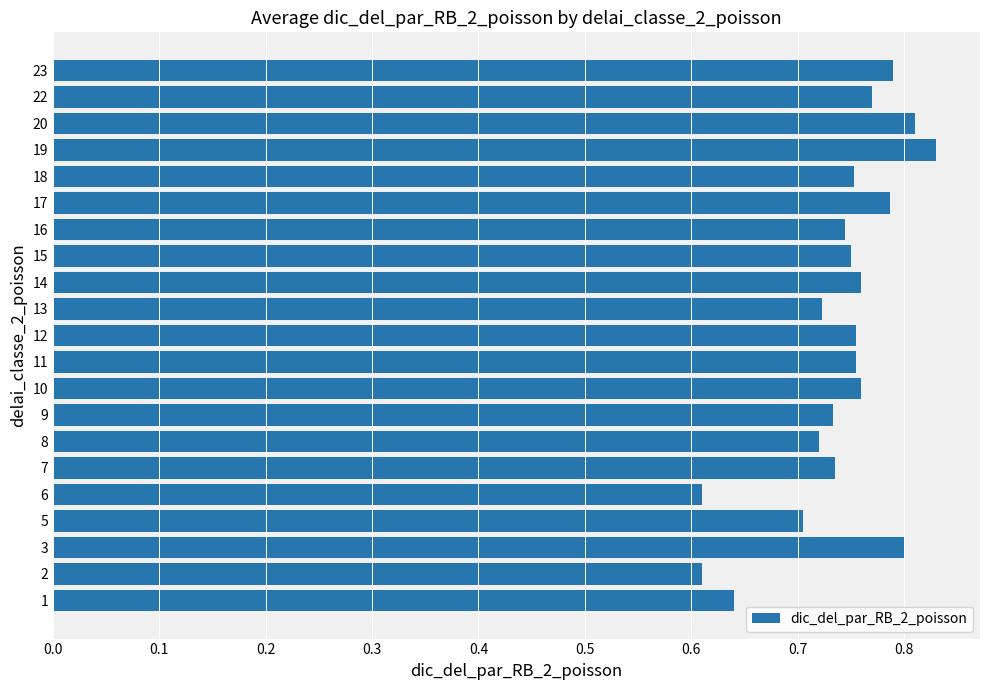

Count the values in the range 0 to 1.

21